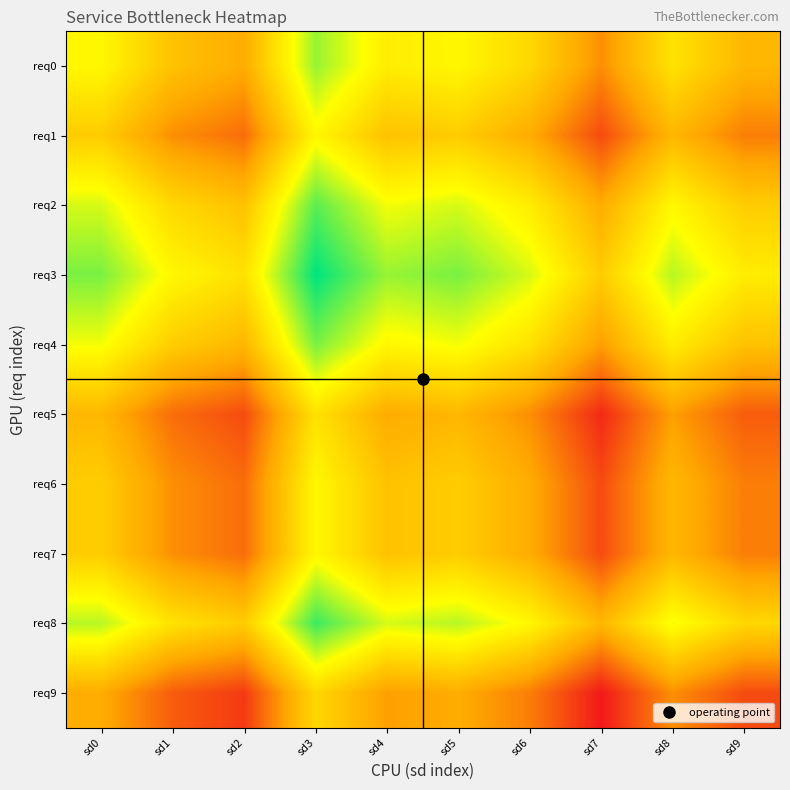

Which has a higher value, sd6 or sd2?

sd6